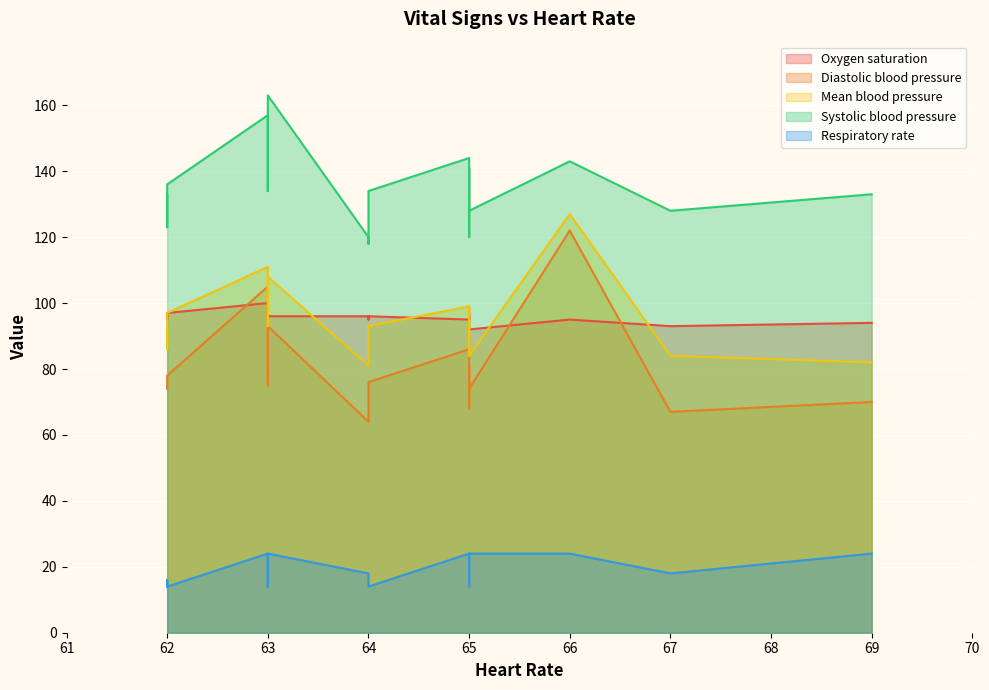

Between 65 and 62, which series saw the biggest shift?

Respiratory rate